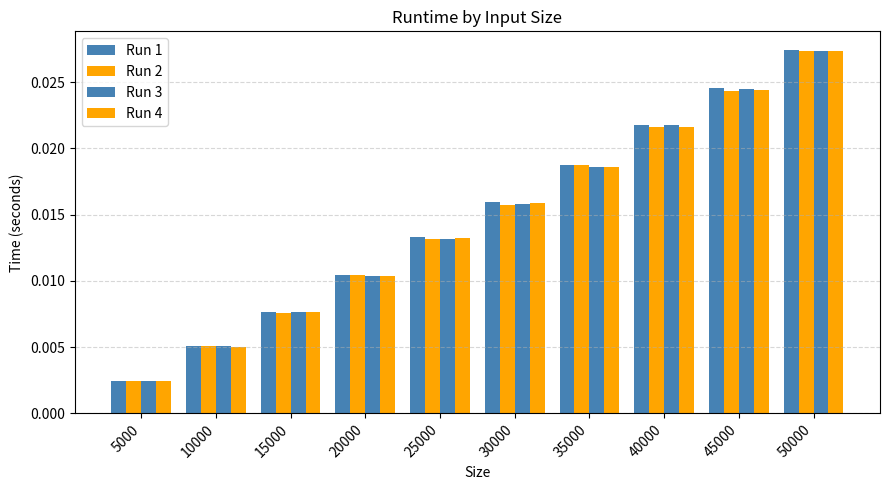

How many categories are shown in the chart?

10